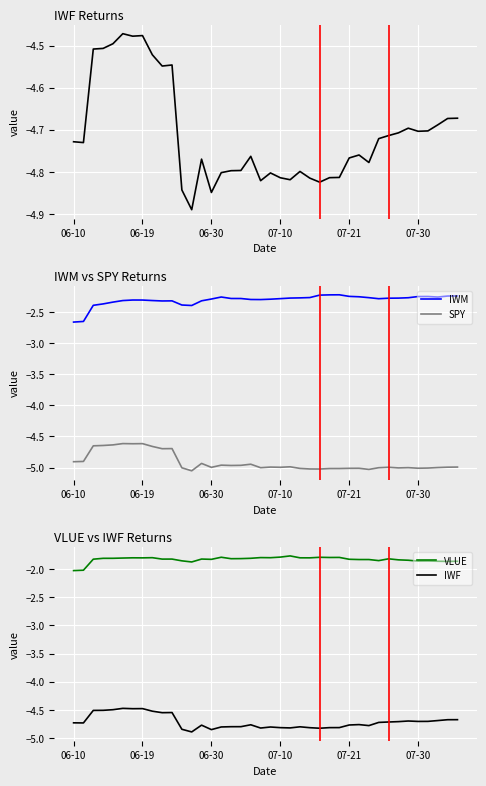

How many data points does each series have?

40